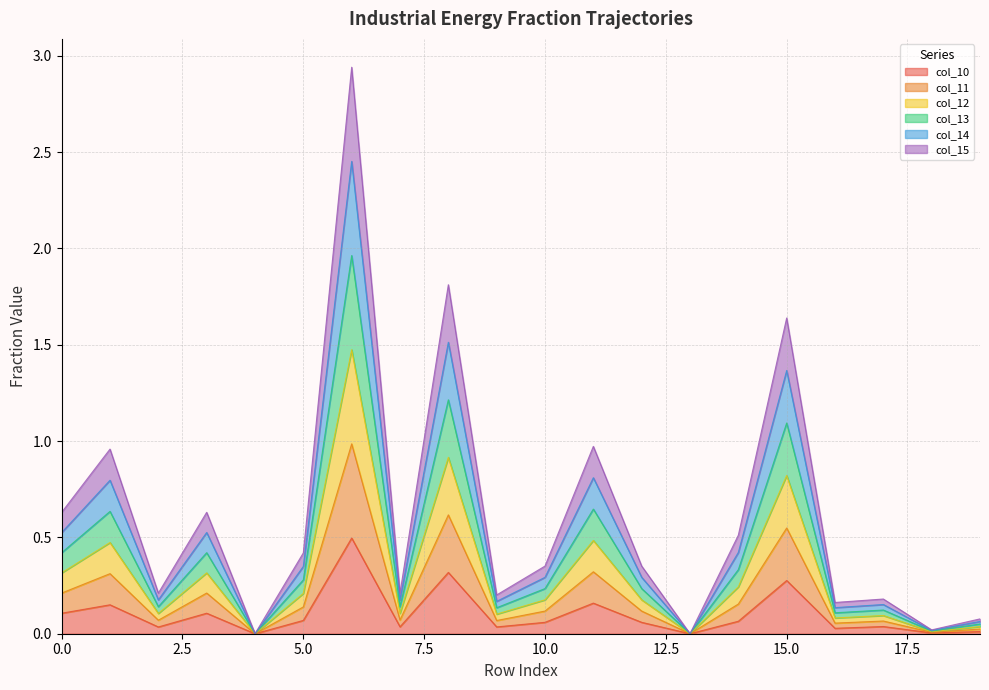

List the series in order of their overall mean, lowest first.

col_10, col_15, col_14, col_13, col_12, col_11